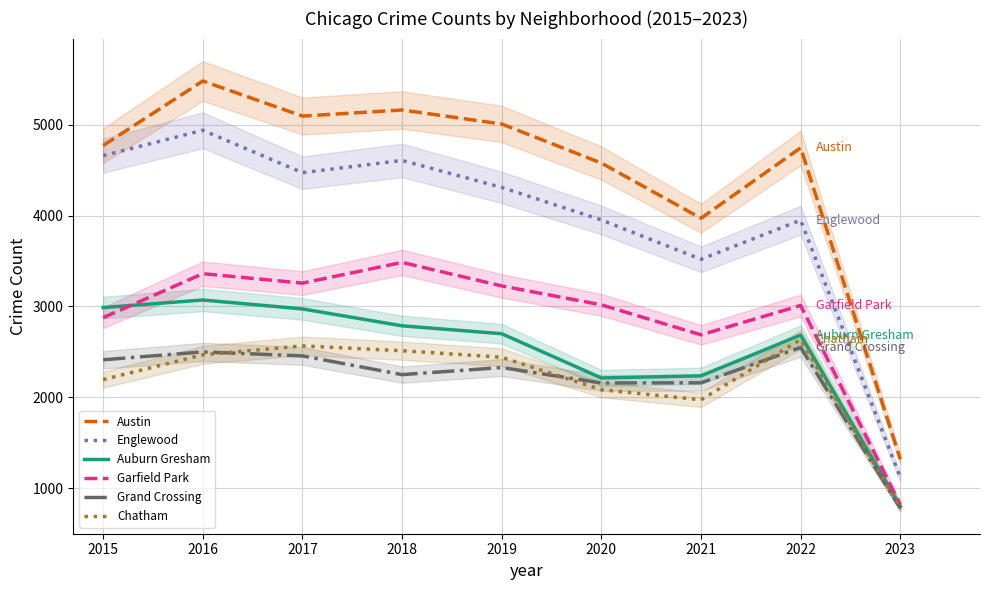

Which category has the lowest value across all series?

2023